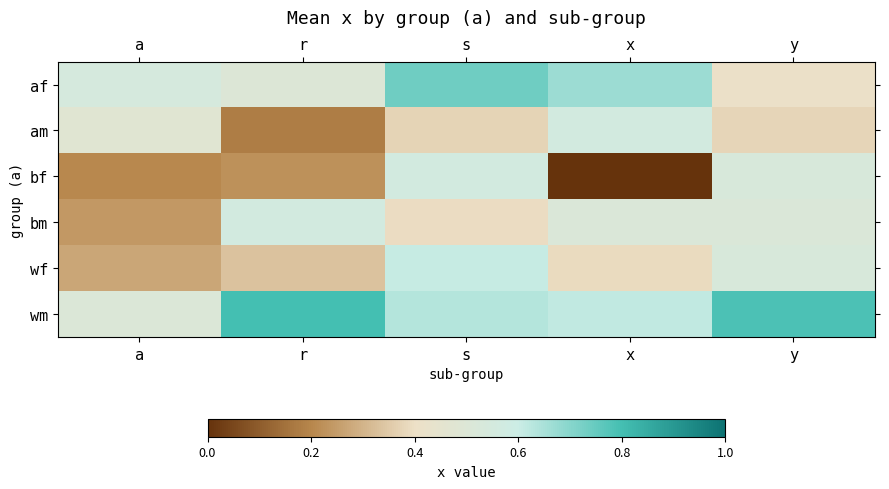

What is the difference between the highest and lowest values at a?

0.3